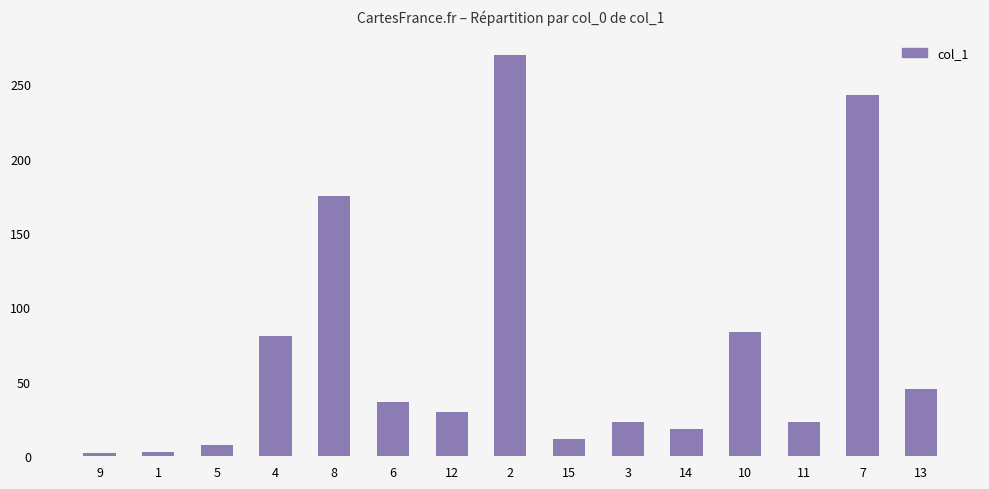

The chart shows a value of 50.1 at 12. True or false?

False